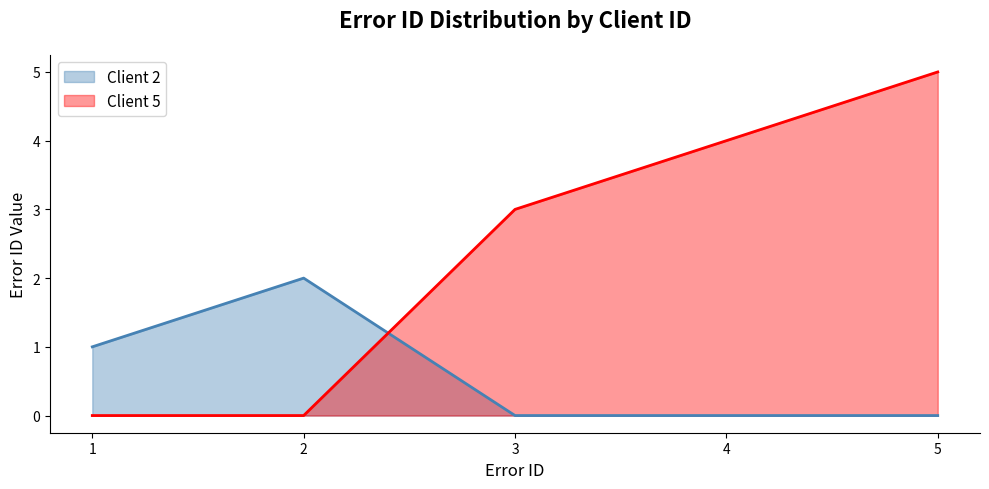

Does the chart have visible grid lines?

No